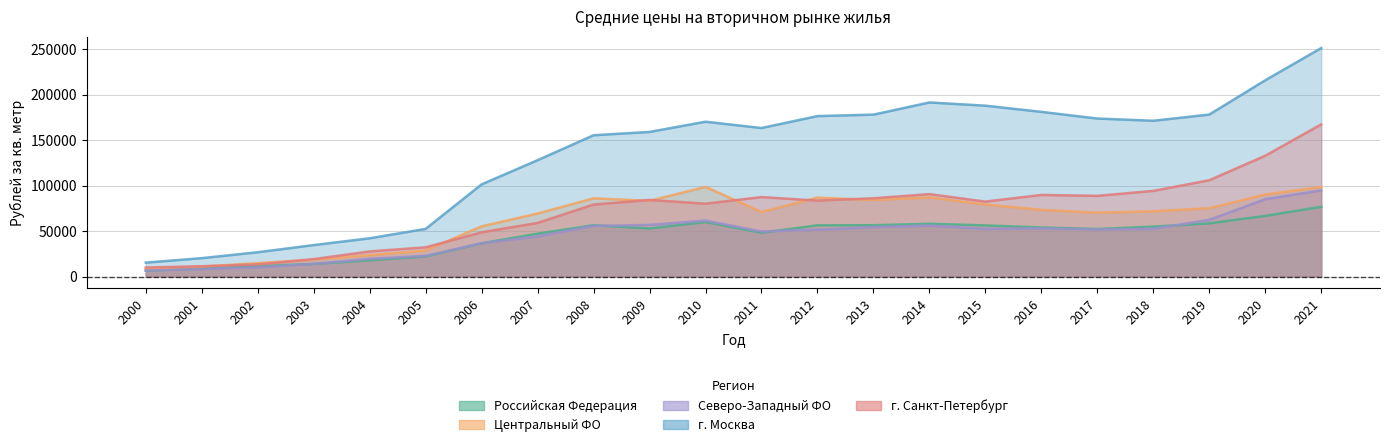

True or false: г. Москва and Российская Федерация cross at least once.

False